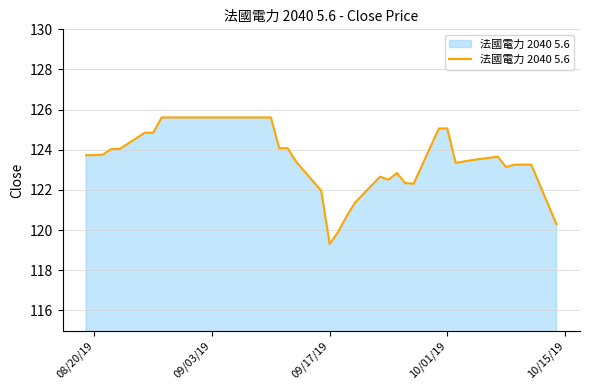

How many lines are shown in the chart?

1